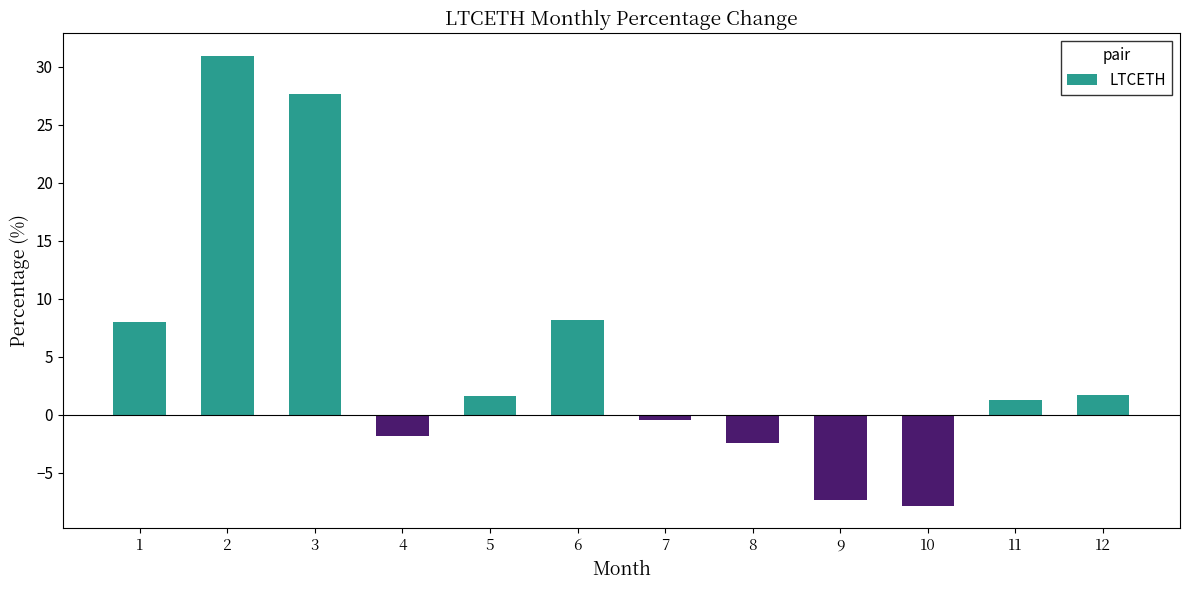

How many bars are there in total?

12